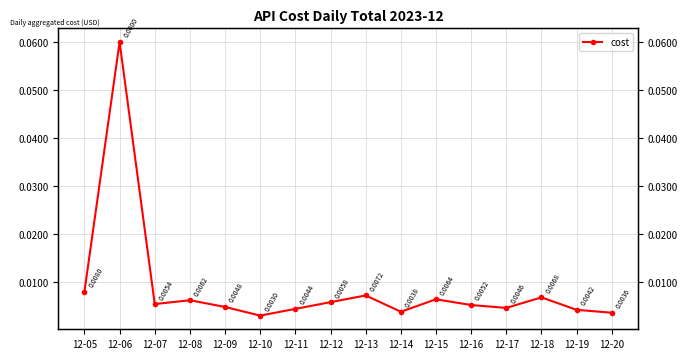

Where is the first local maximum?

12-06